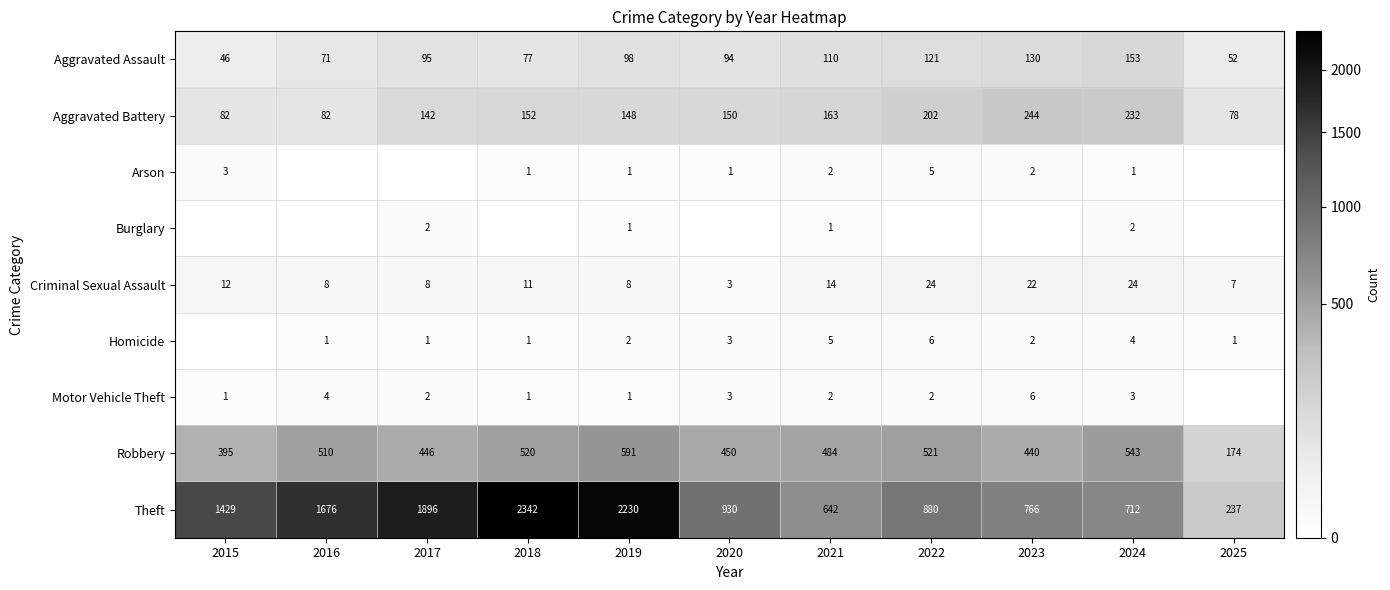

At which category is the sum across all series the highest?

2018